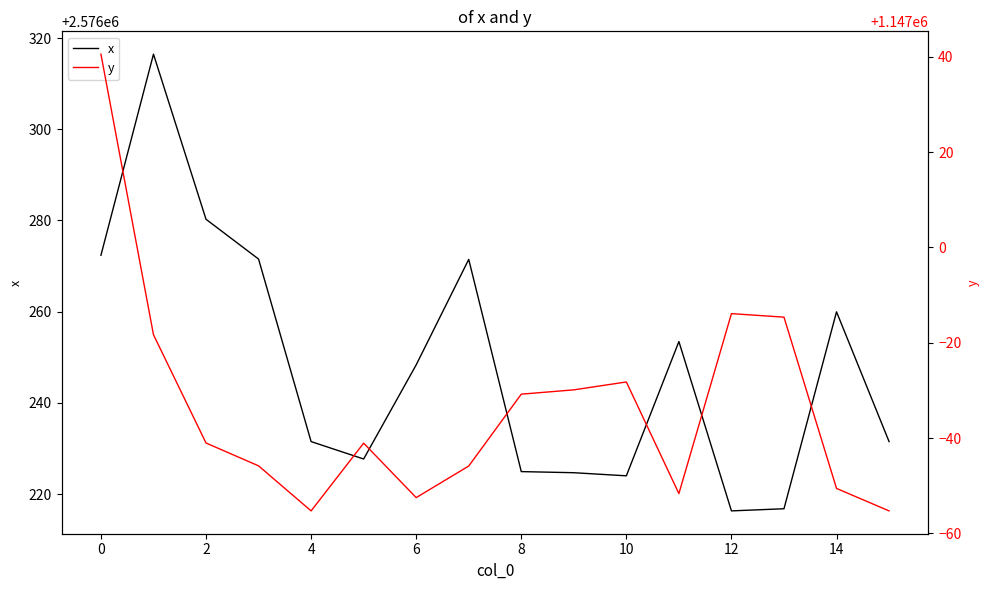

What is the lowest value of the x series?

2576216.3